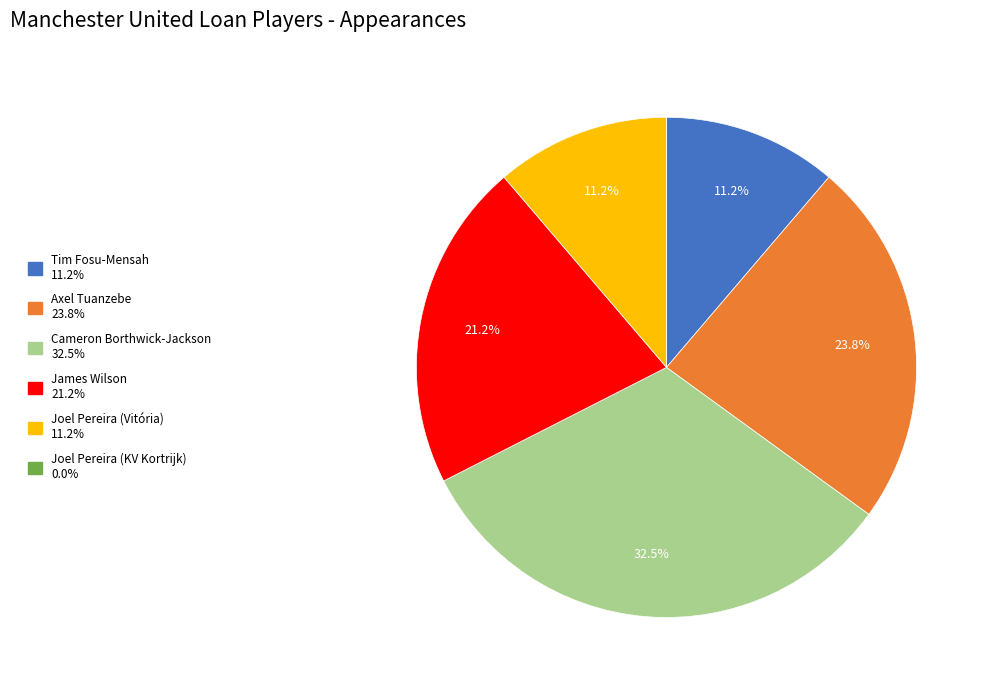

Is the sum of Joel Pereira (Vitória) and Cameron Borthwick-Jackson greater than half?

No